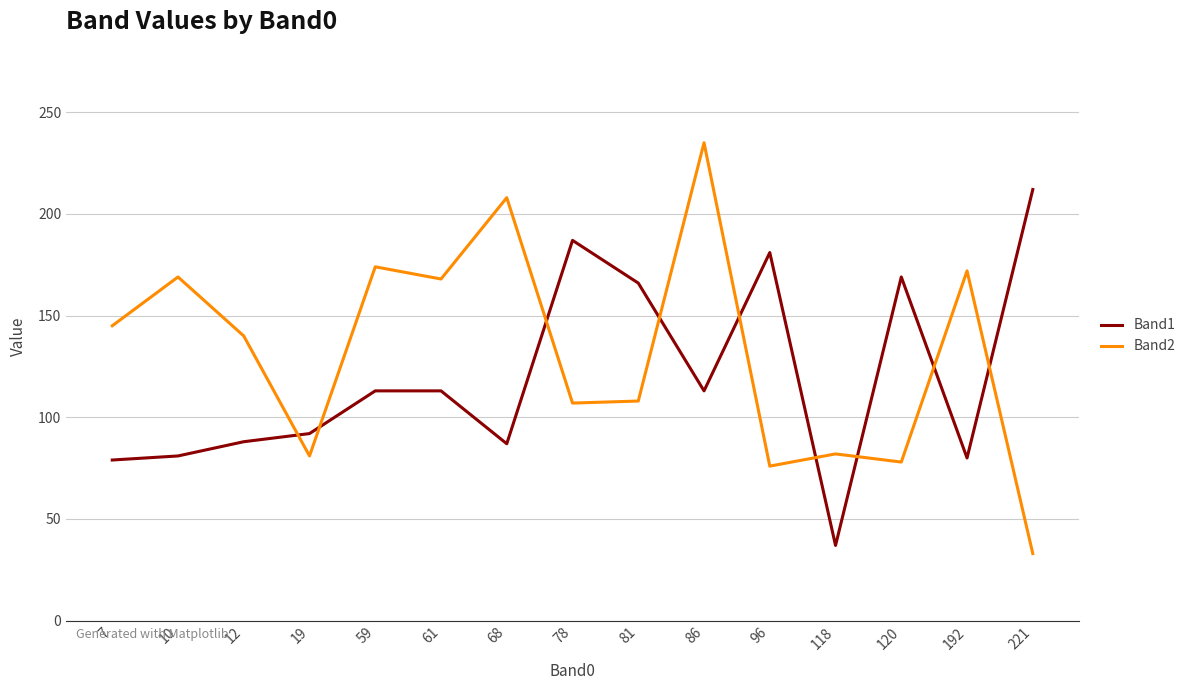

Which category has the highest value in the Band2 series?

86